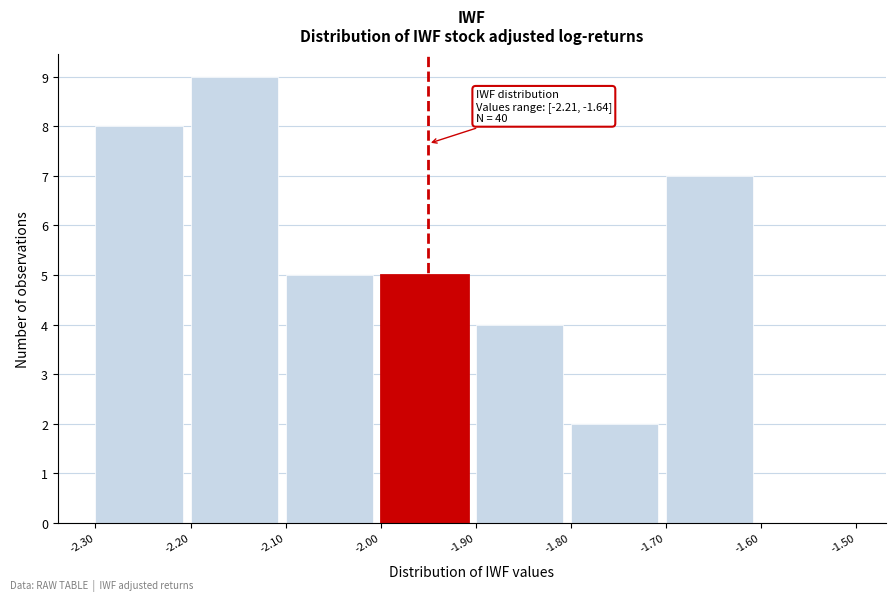

Over which range of the x-axis is the bar tallest?

-2.20 to -2.10